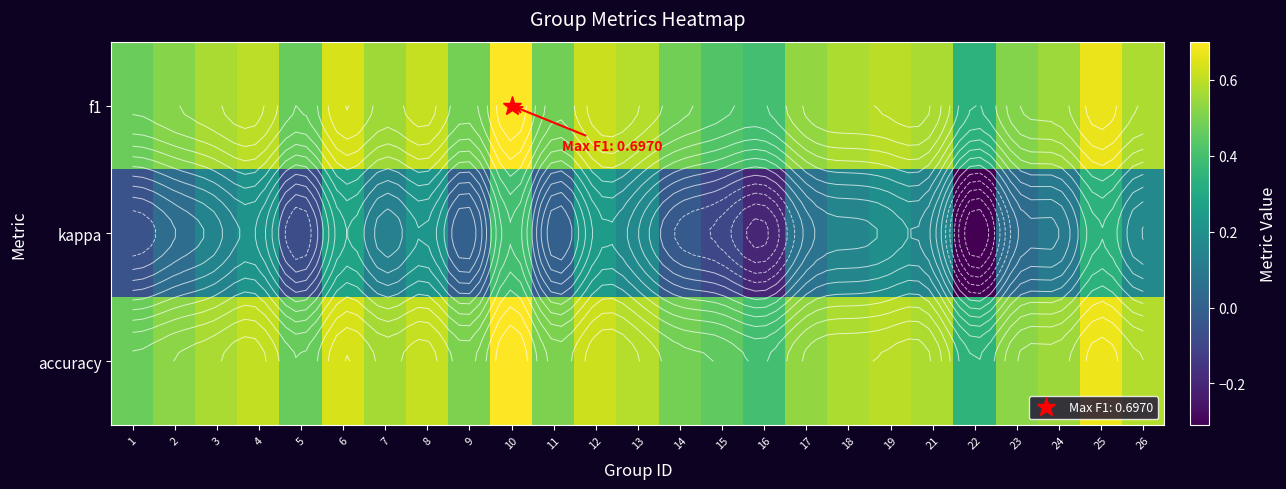

Is the value of accuracy at 14 greater than the value of kappa at 17?

Yes